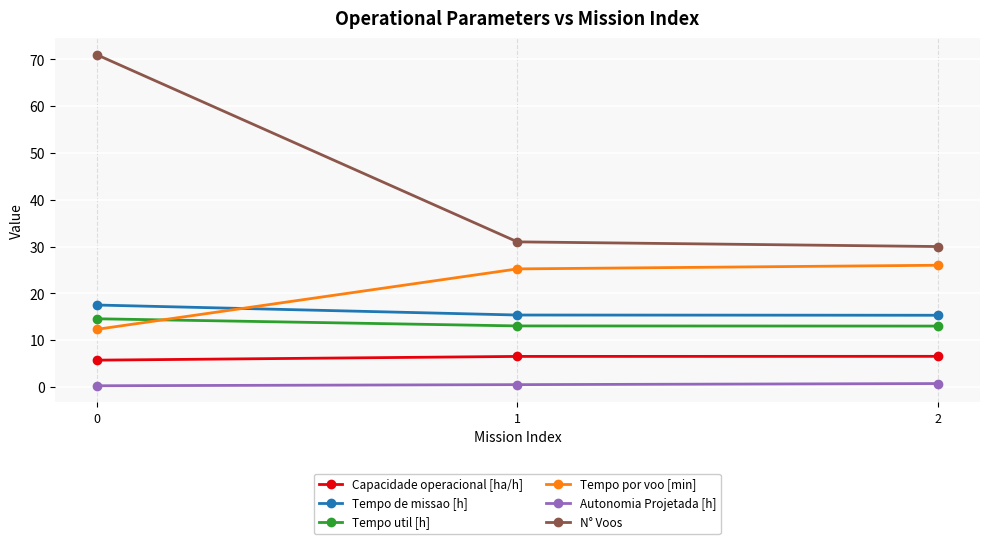

Between 0 and 1, which series saw the biggest shift?

N° Voos